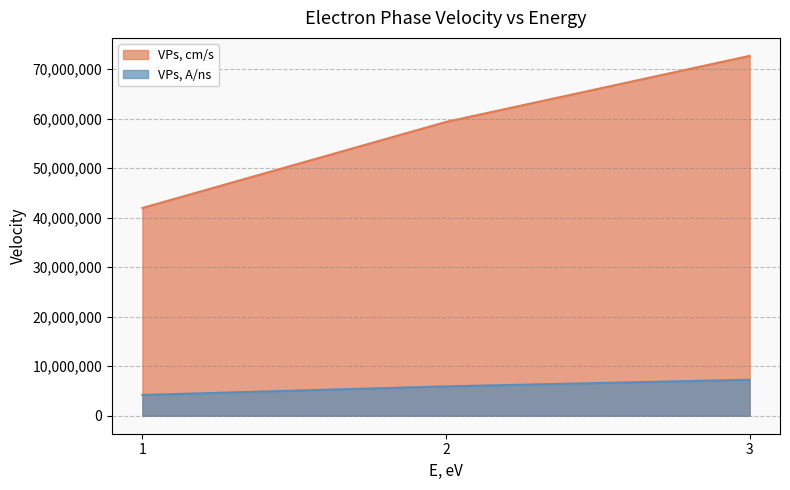

How many lines are shown in the chart?

2